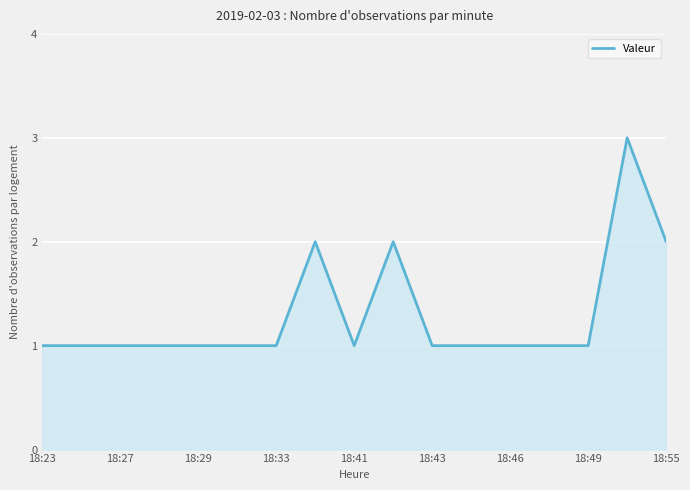

What is the greatest value displayed?

3